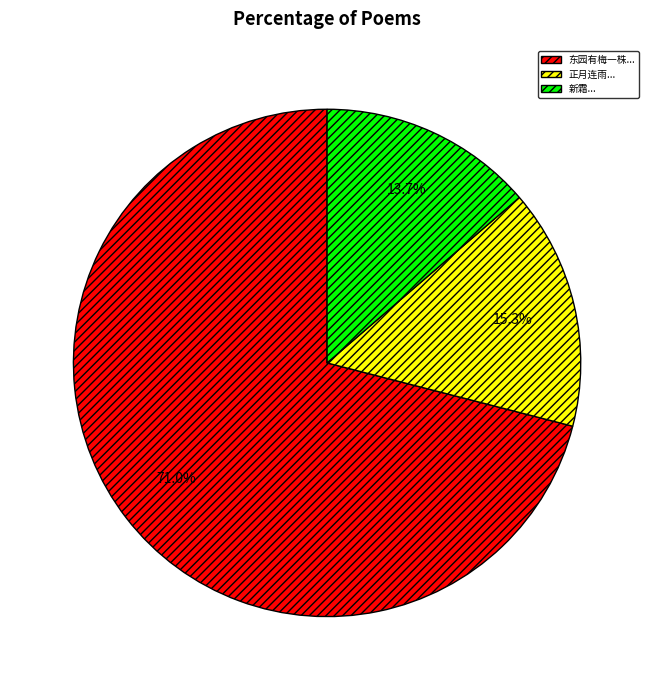

How many slices are in this pie chart?

3